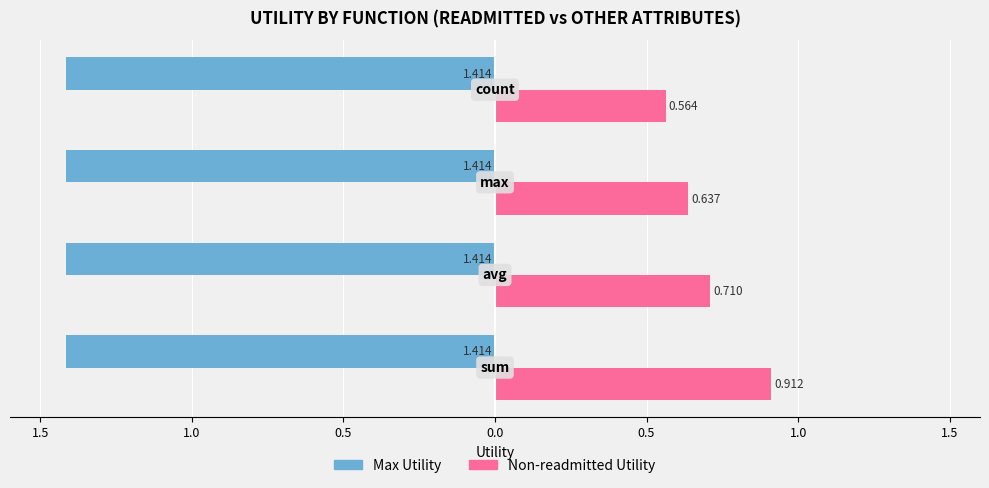

What are all the series names shown in the legend?

Max Utility, Non-readmitted Utility